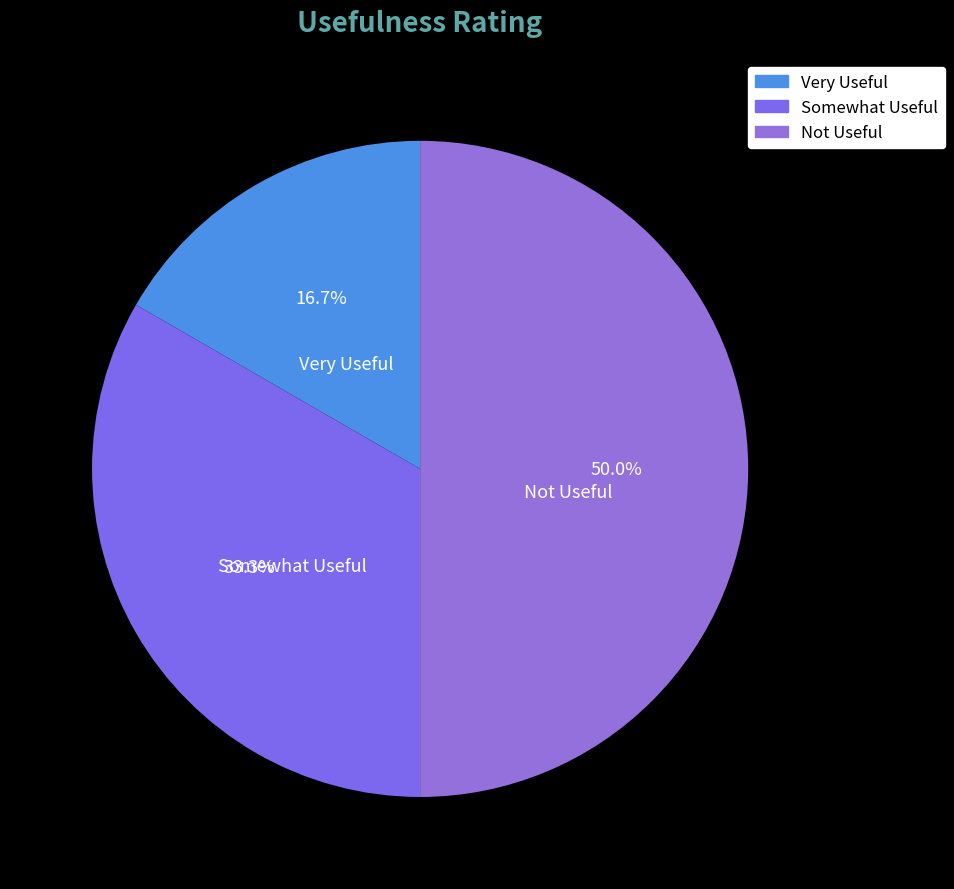

Rank the categories by value from highest to lowest.

Not Useful, Somewhat Useful, Very Useful